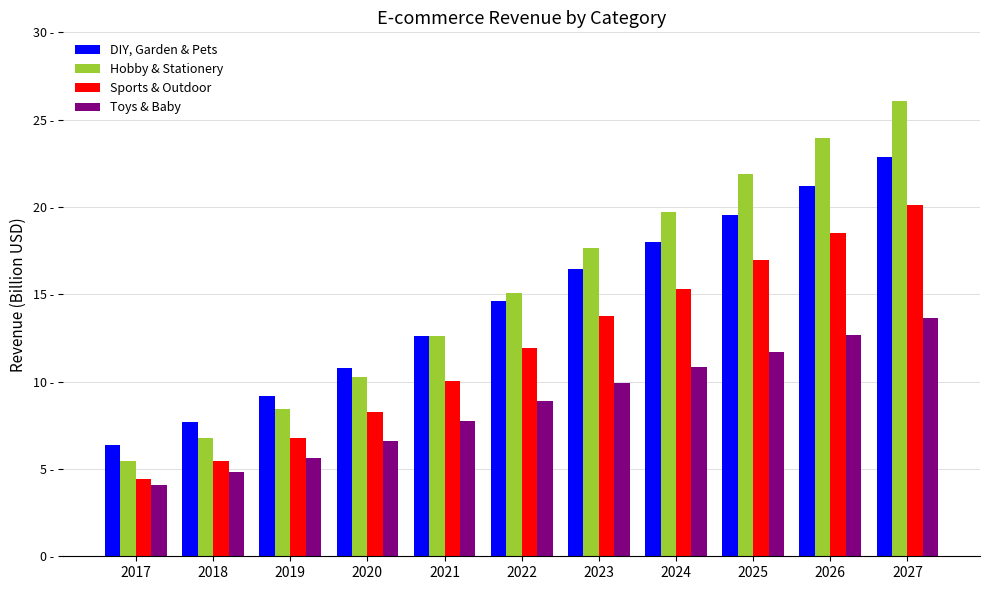

Does the chart contain stacked bars?

No